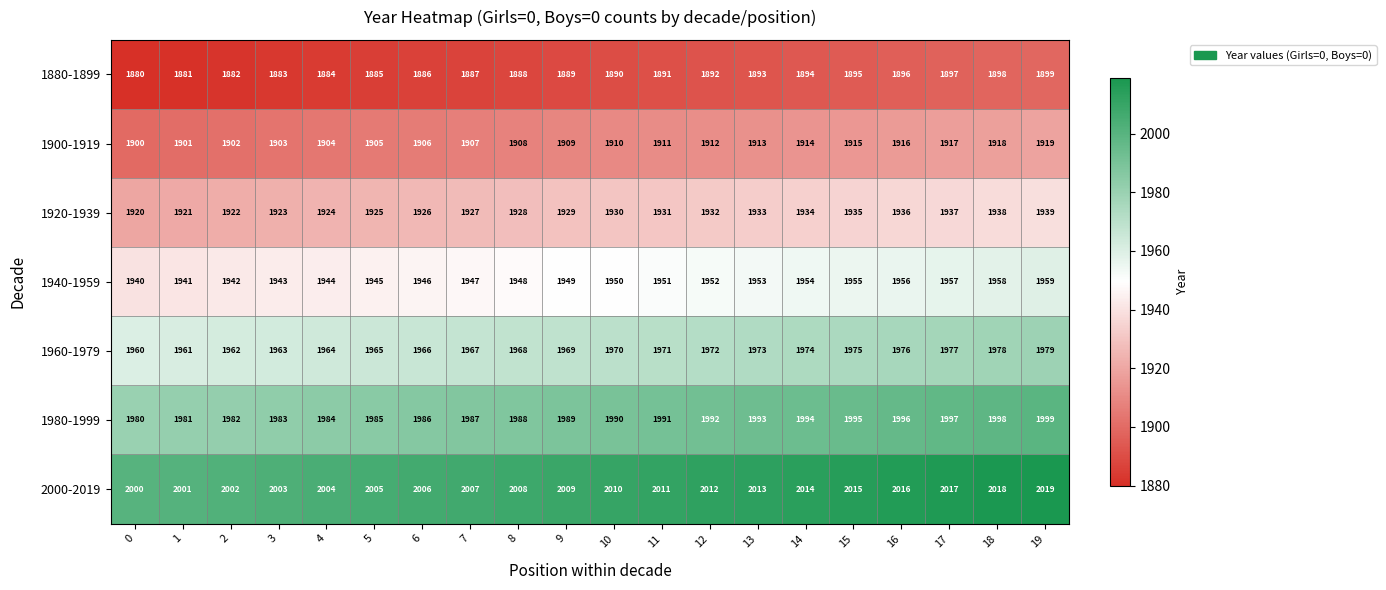

Rank the series at 16 from highest to lowest value.

2000-2019, 1980-1999, 1960-1979, 1940-1959, 1920-1939, 1900-1919, 1880-1899